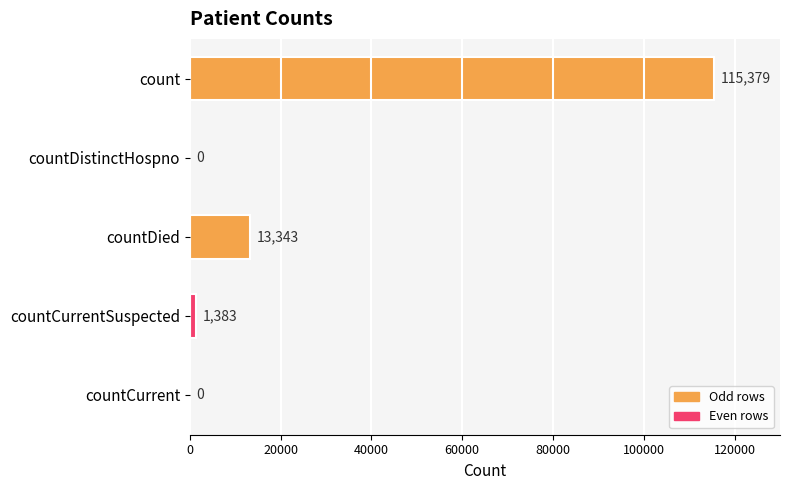

Reading top to bottom, what are all the values shown in this chart?

count=115379	countDistinctHospno=0	countDied=13343	countCurrentSuspected=1383	countCurrent=0